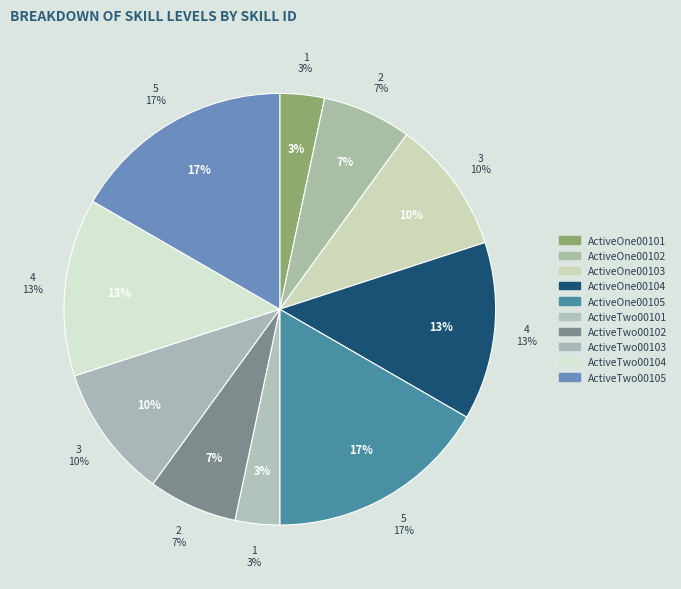

Rank the categories by value from highest to lowest.

ActiveOne00105, ActiveTwo00105, ActiveOne00104, ActiveTwo00104, ActiveOne00103, ActiveTwo00103, ActiveOne00102, ActiveTwo00102, ActiveOne00101, ActiveTwo00101